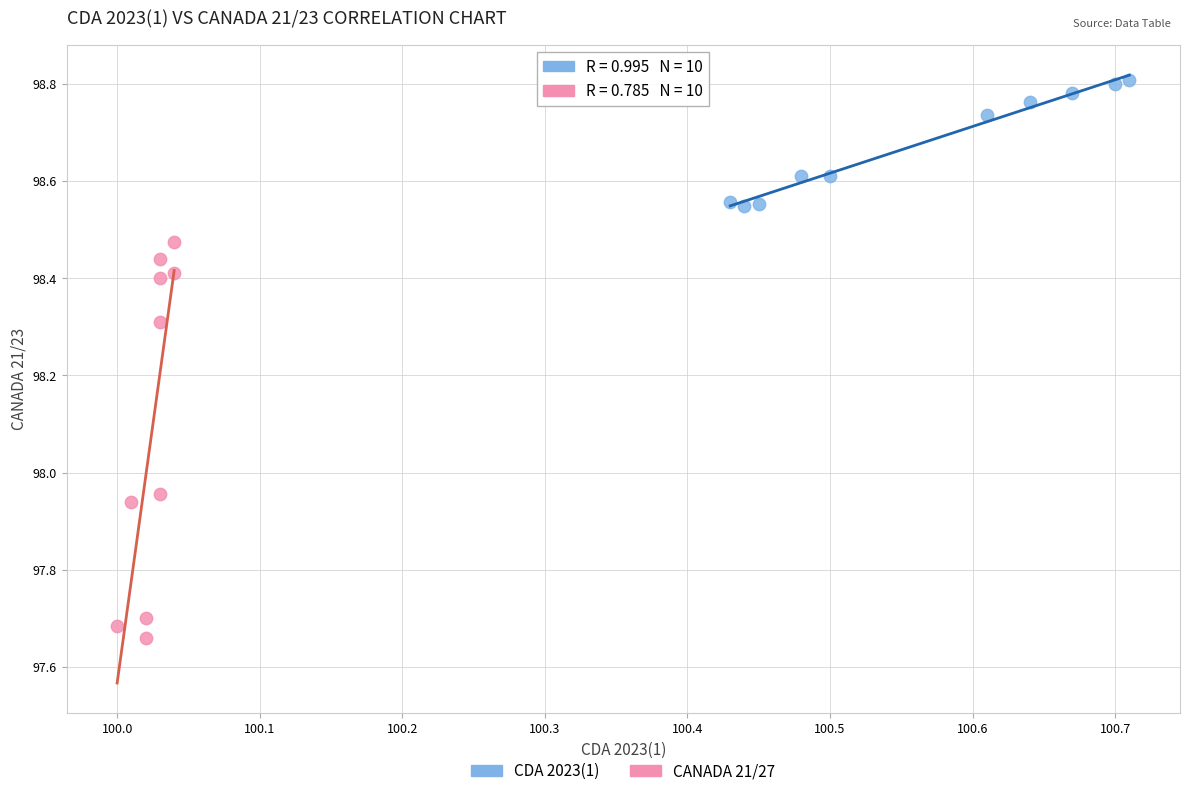

Which series reaches the maximum Y coordinate?

CDA 2023(1)